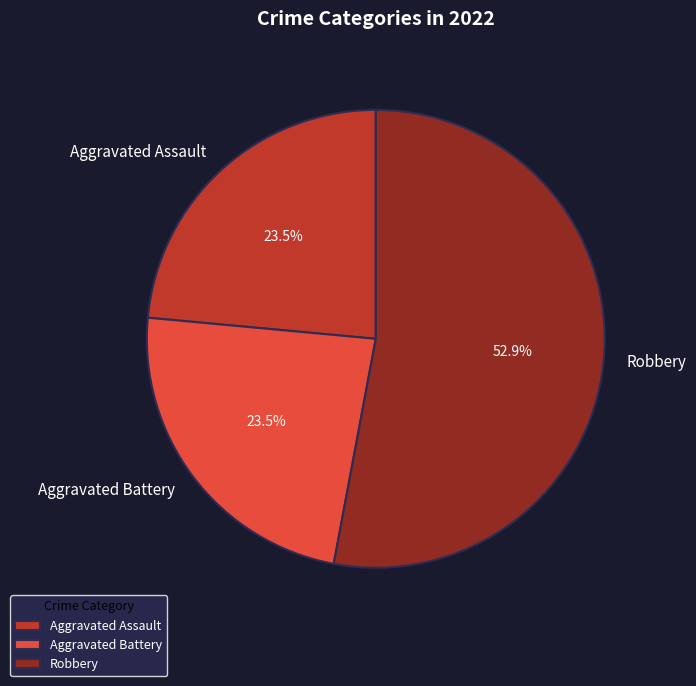

How much of the chart is everything except Aggravated Battery?

76.5%